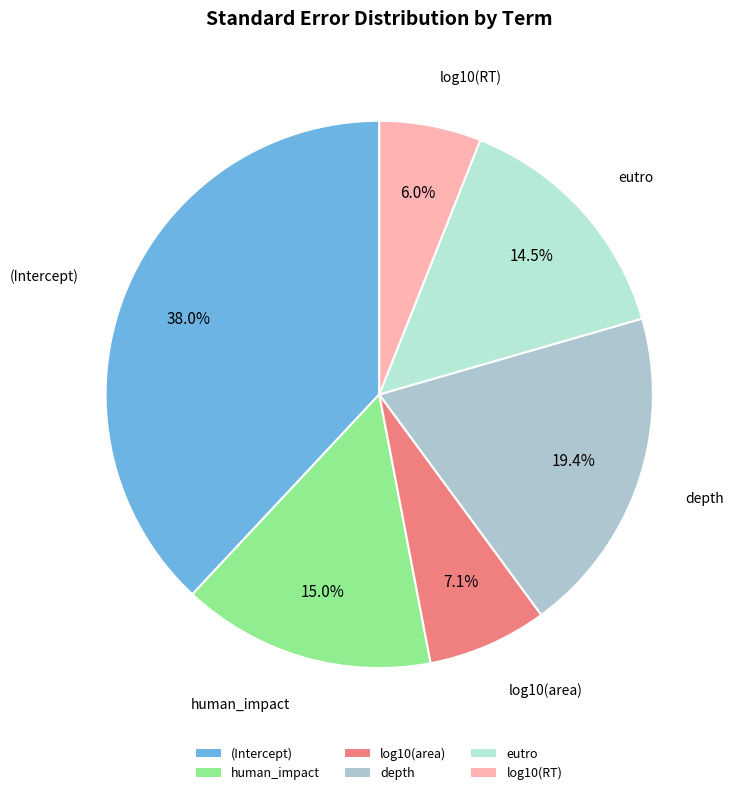

Do log10(area) and human_impact together represent more than half of the pie?

No